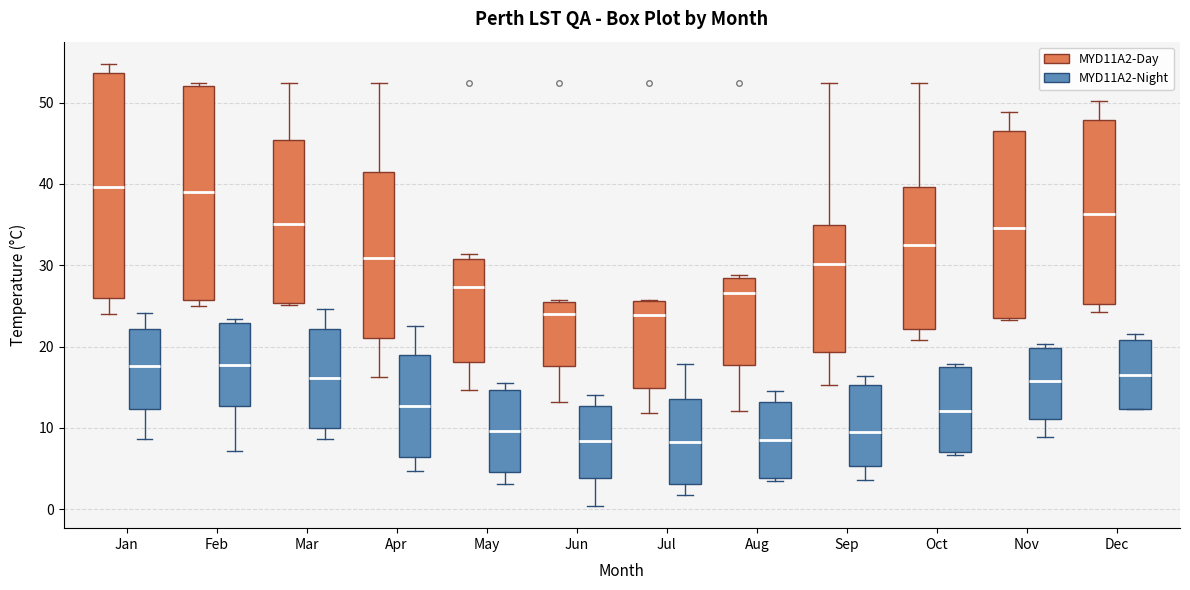

Which box is the tallest, from its lower edge to its upper edge?

Jan (MYD11A2-Day)